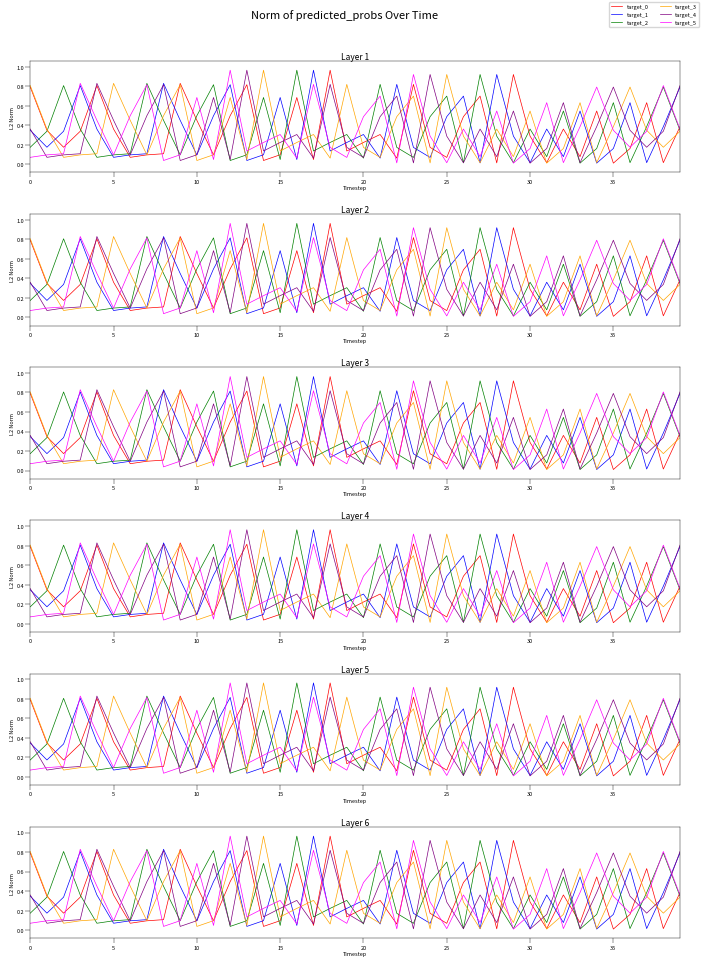

Count the number of categories in the chart.

40